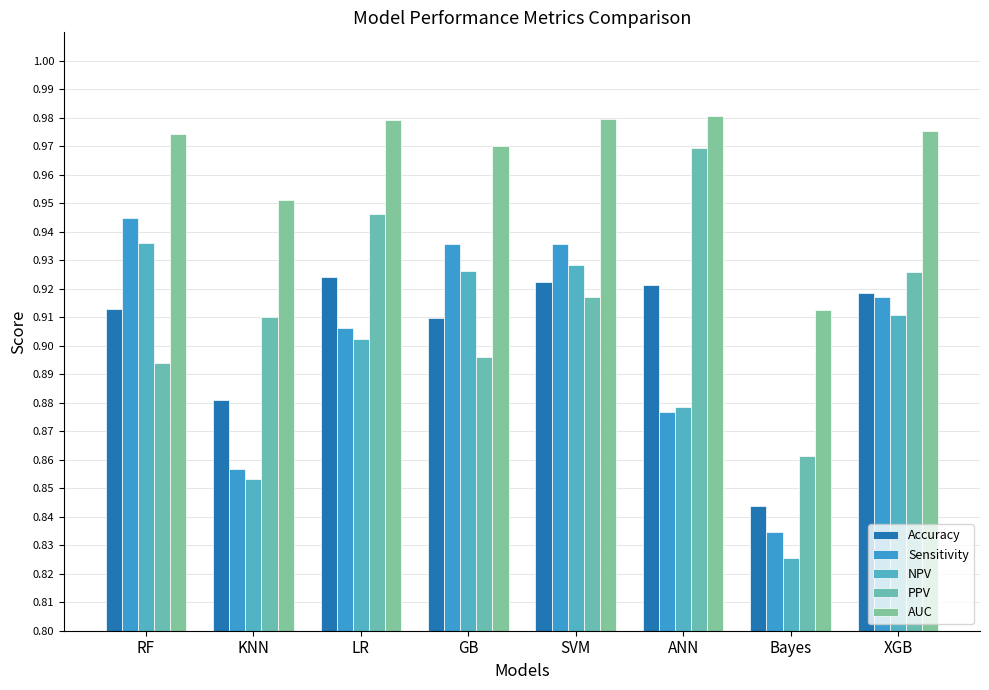

How many series are shown in this chart?

5